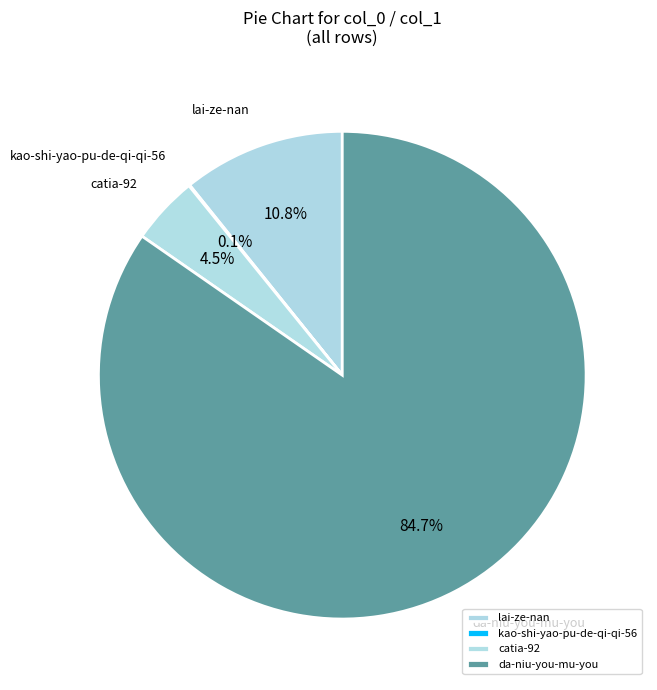

What percentage do catia-92 and lai-ze-nan together represent?

15.3%